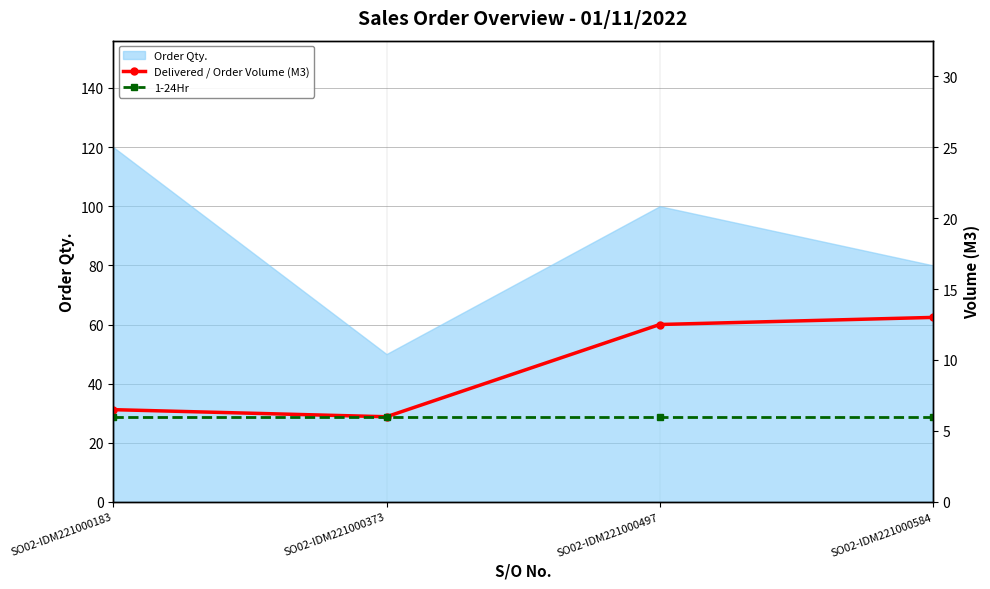

What is the difference between the maximum and minimum values in the Delivered / Order Volume (M3) series?

7.0